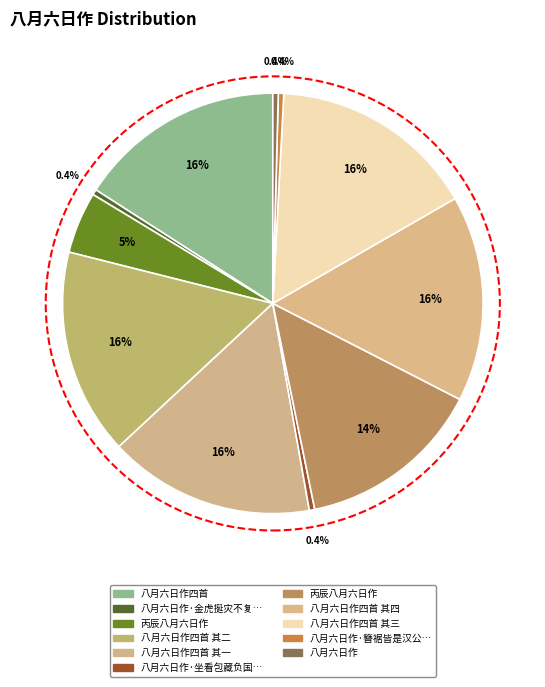

Count the number of slices in the pie.

11